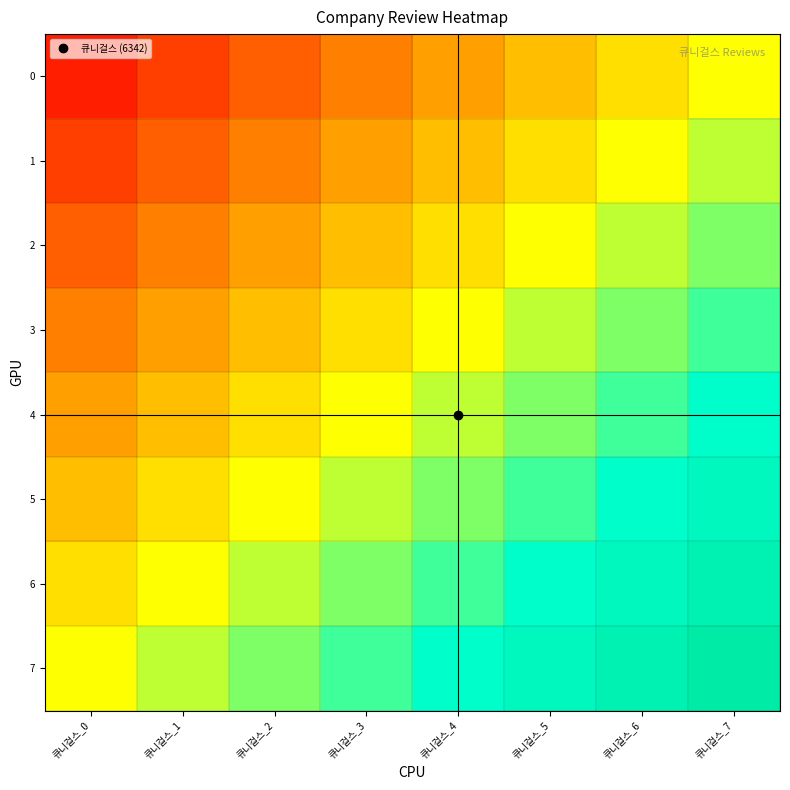

What is the minimum value shown in the chart?

-0.9